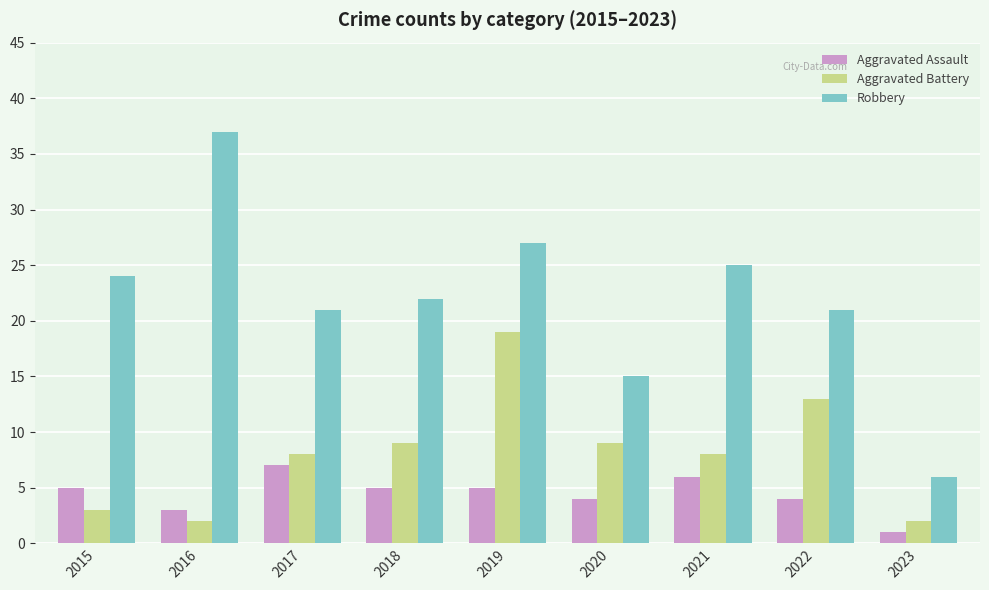

The value of Aggravated Assault at 2020 is 4. True or false?

True